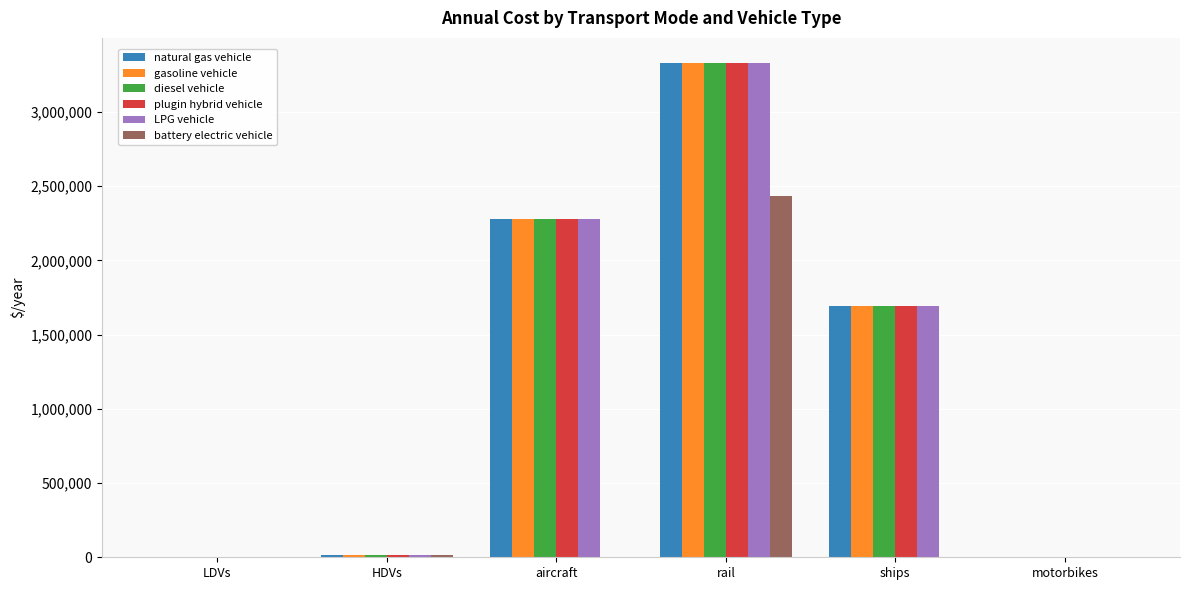

What value does the plugin hybrid vehicle series have at rail?

3332119.7